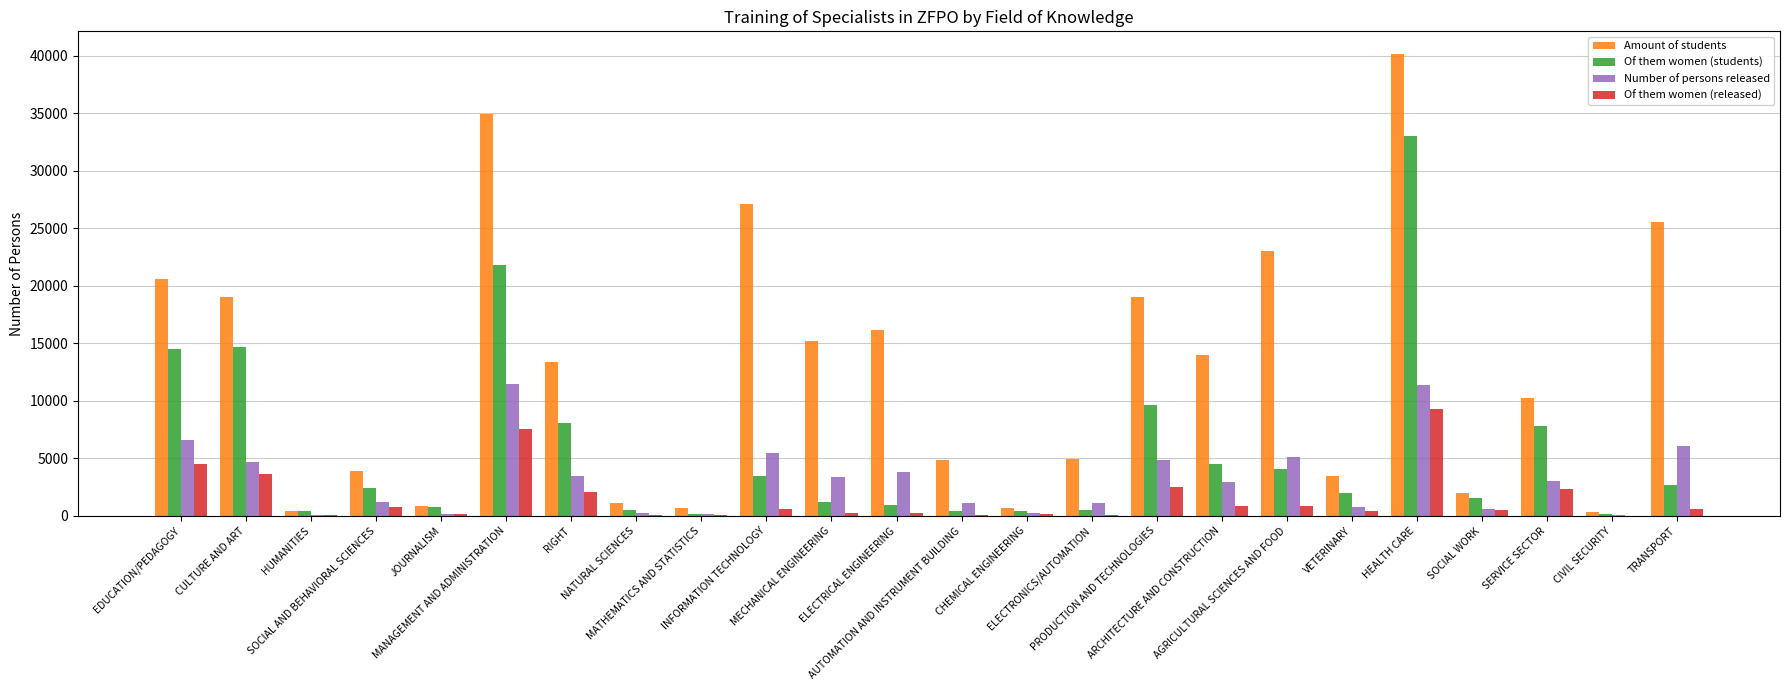

What is the sum of all Of them women (released) values?

37460